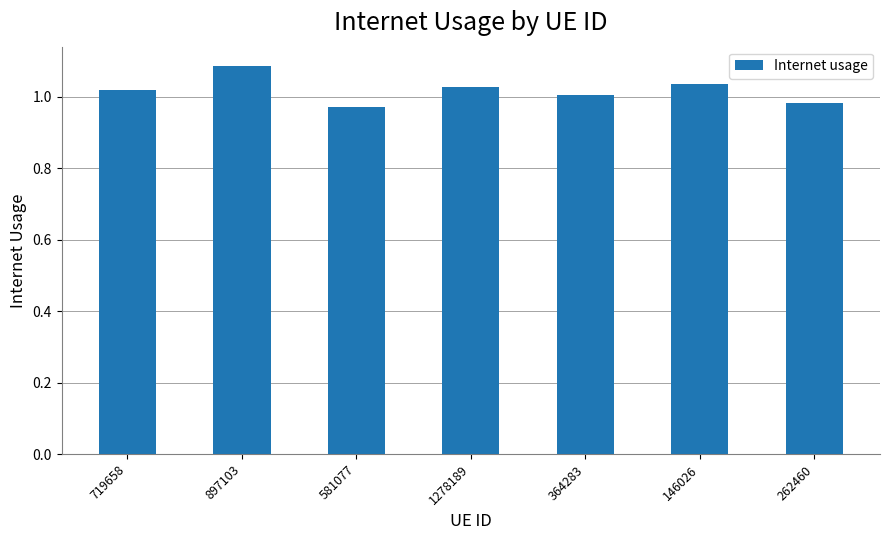

Are the bars horizontal?

No